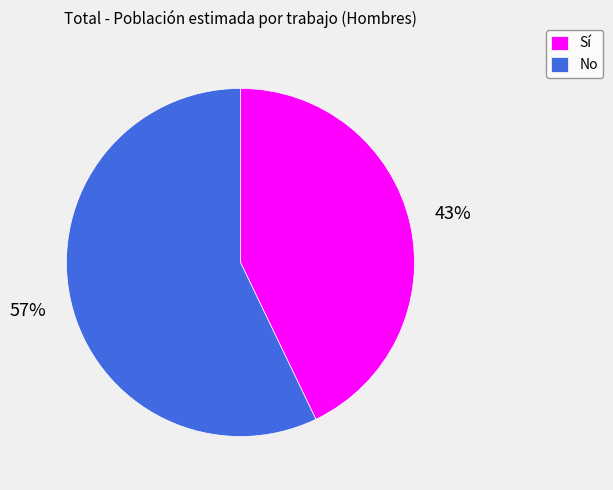

Does Sí represent more than half of the total?

No